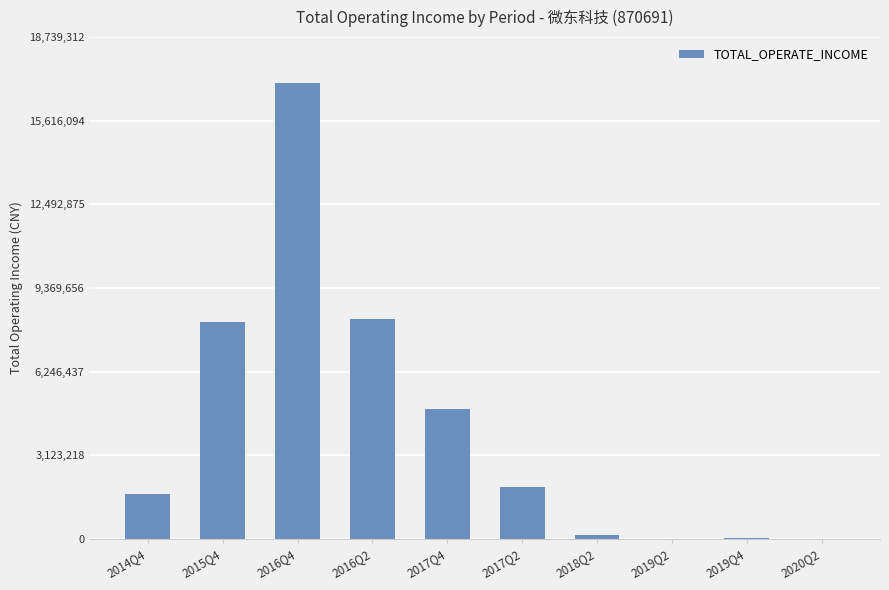

What is the sum of all values?

41931871.9